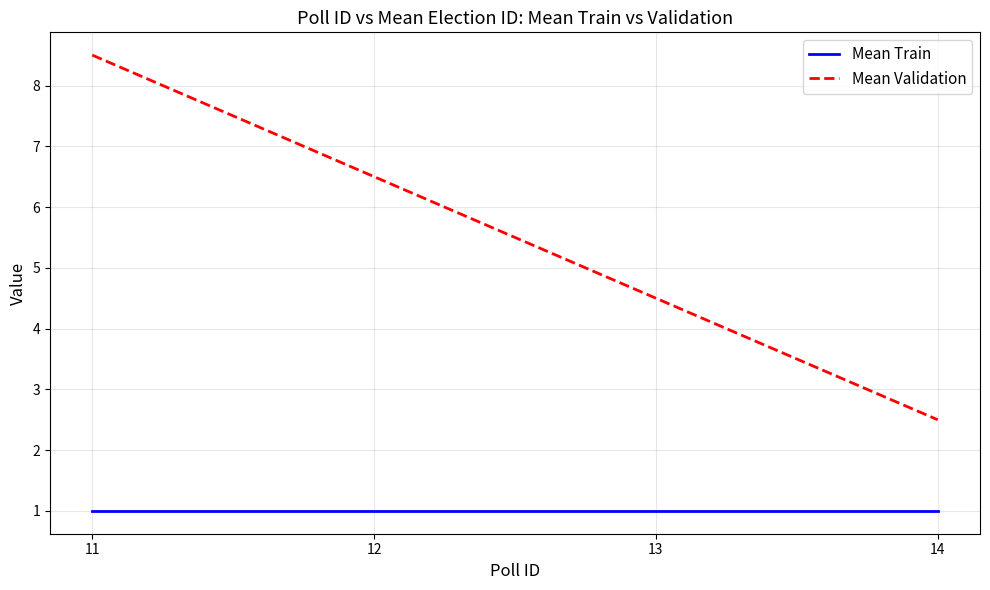

True or false: Mean Validation has a value of 4.5 at 13.

True